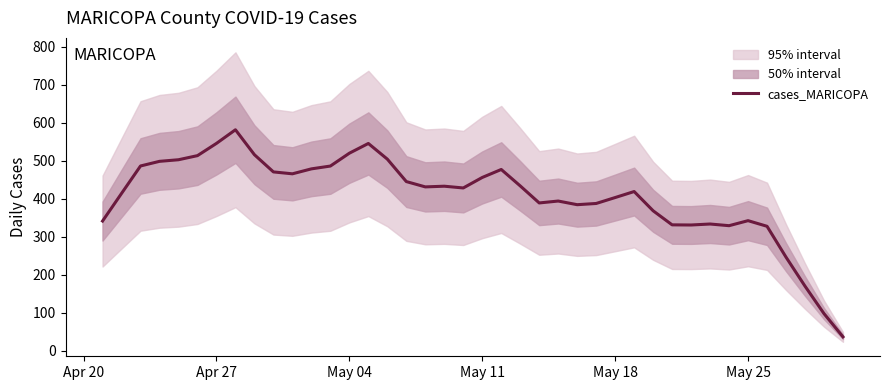

What is the difference between the second highest and second lowest values?

447.6